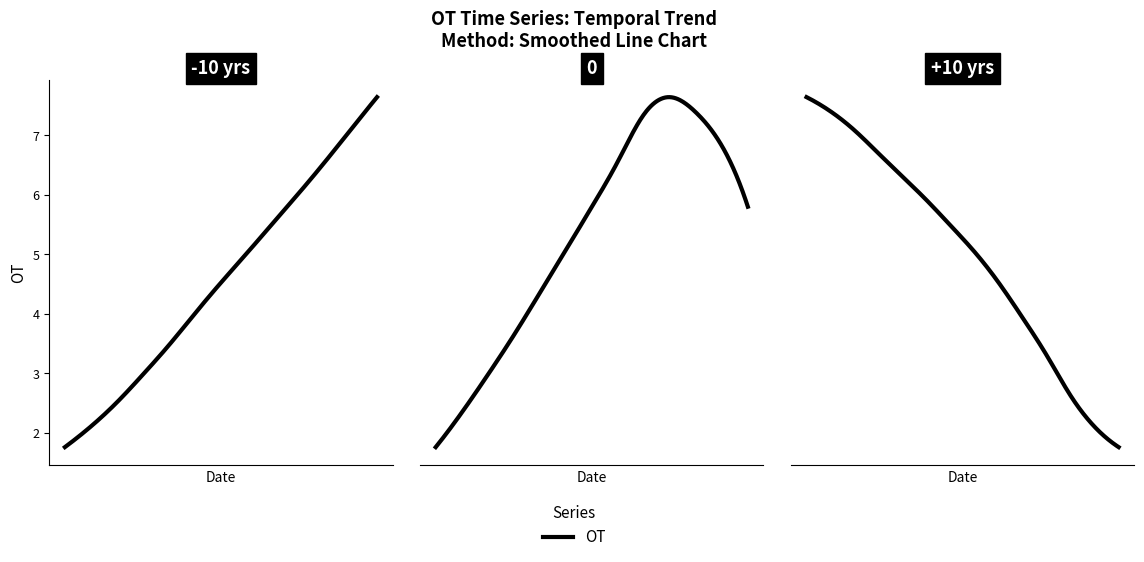

What position from the left is 2015/7/15?

12